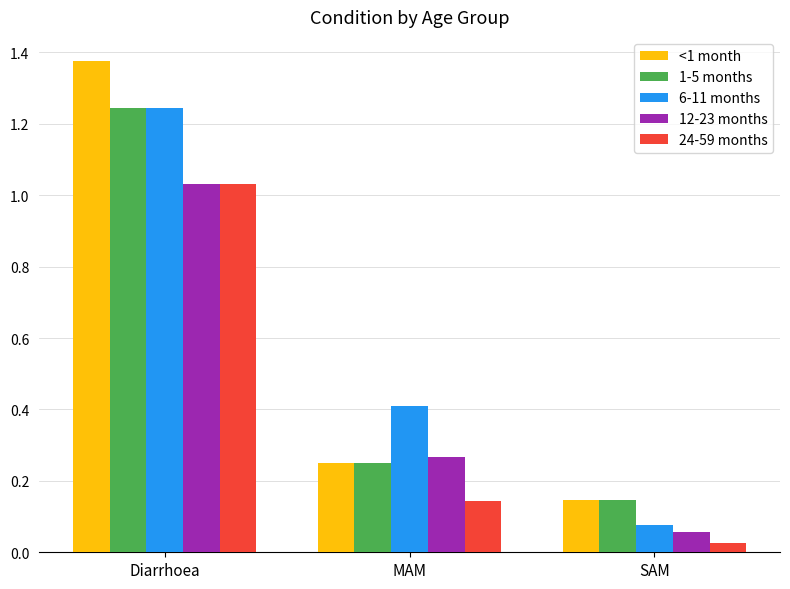

What is the label of the 1st bar from the right?

SAM